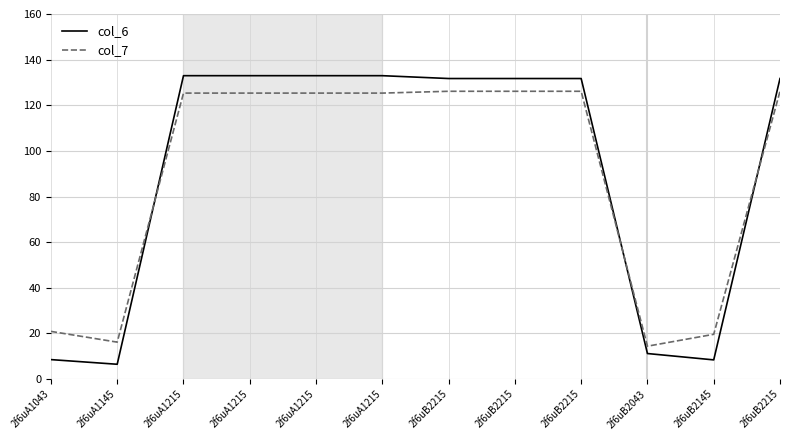

What is the value of the col_7 point at the 6th from the left?

125.3